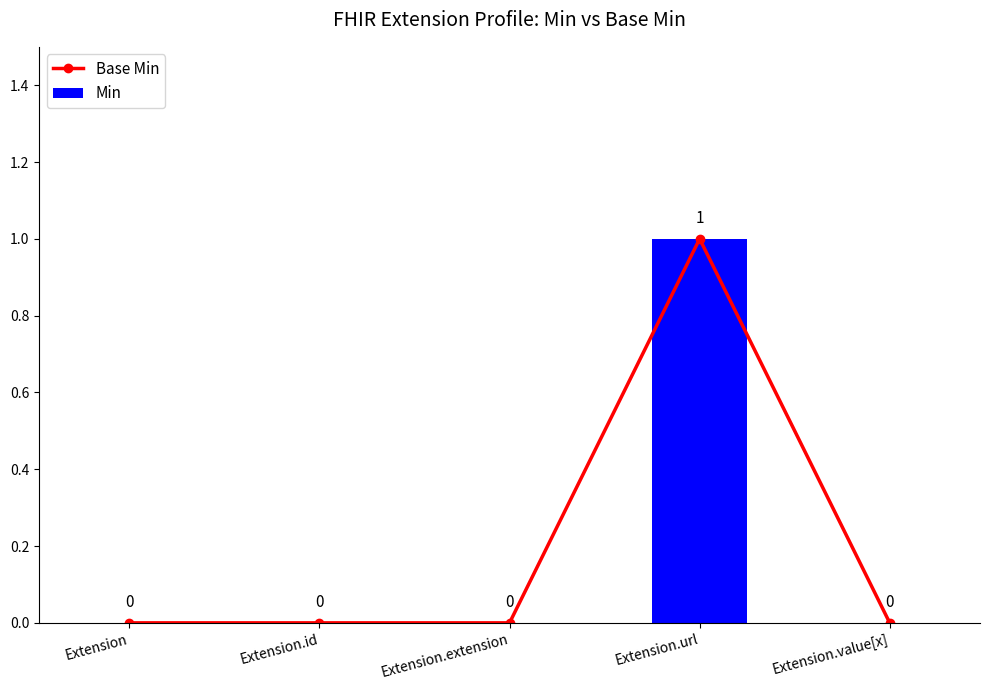

Which series has the largest range (max minus min)?

Base Min